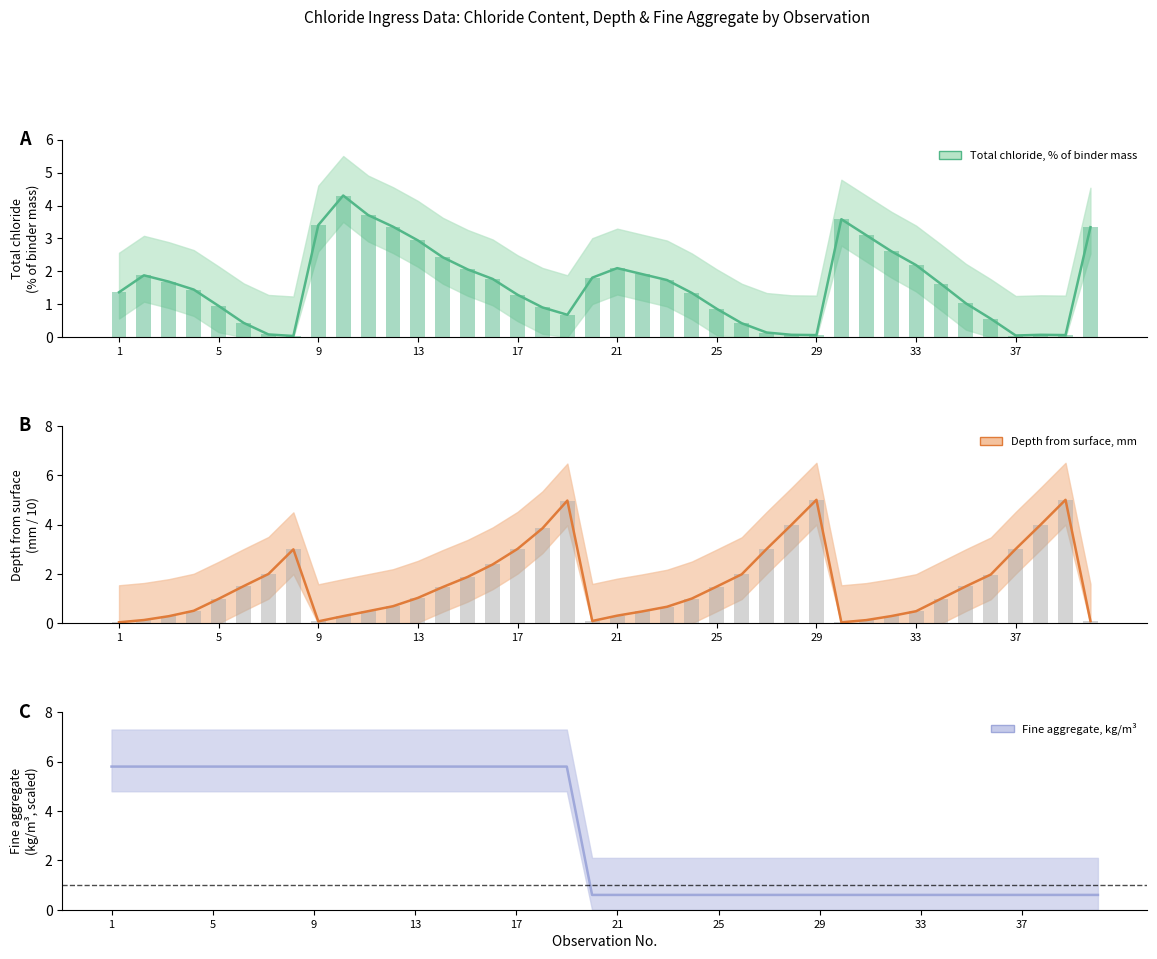

The Fine aggregate,kg/m3 series shows 0.6 at 21. True or false?

True